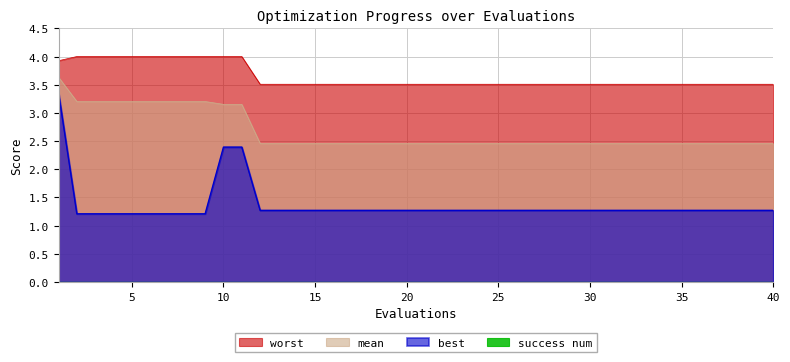

Does the chart display data point markers on the line(s)?

No